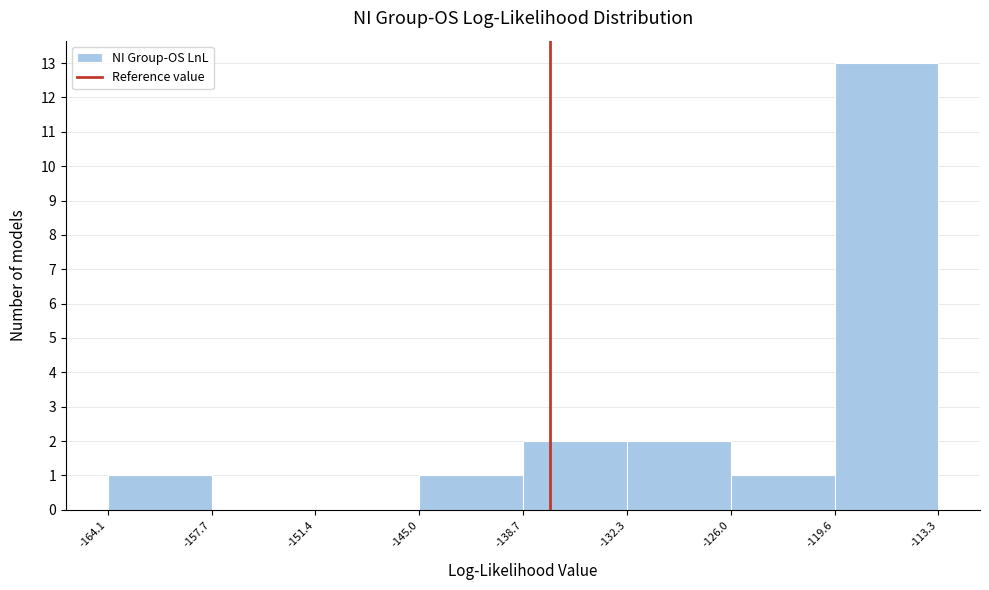

Reading left to right, transcribe this chart: for each bar, give the range it covers on the x-axis and its height. The values are not printed on the chart, so give them approximately, as read against the axis.

-164.1 to -157.7: 1
-157.7 to -151.4: 0
-151.4 to -145.0: 0
-145.0 to -138.7: 1
-138.7 to -132.3: 2
-132.3 to -126.0: 2
-126.0 to -119.6: 1
-119.6 to -113.3: 13